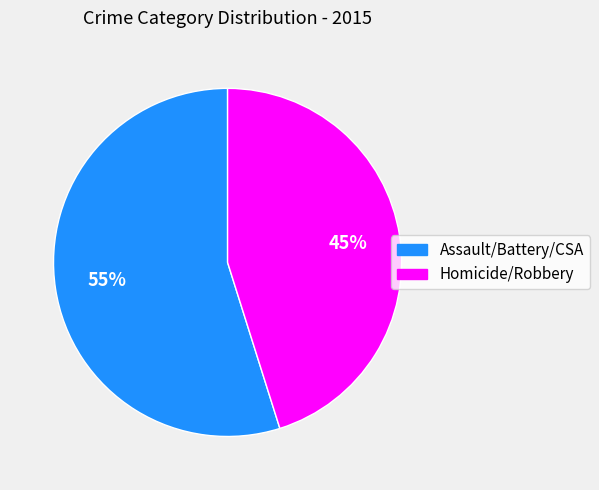

To the nearest percent, what percentage of the pie is Homicide/Robbery?

45%